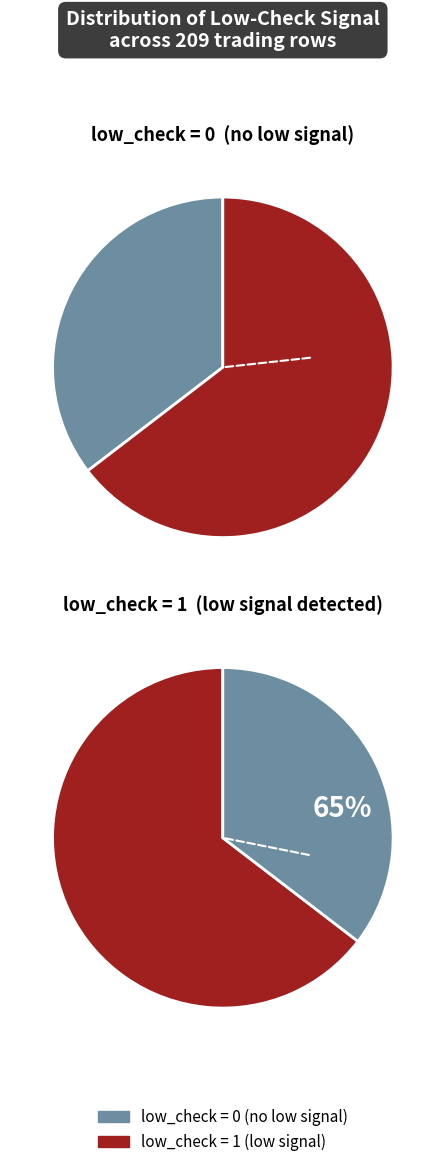

To the nearest percent, what percentage of the pie is low_check=1?

65%